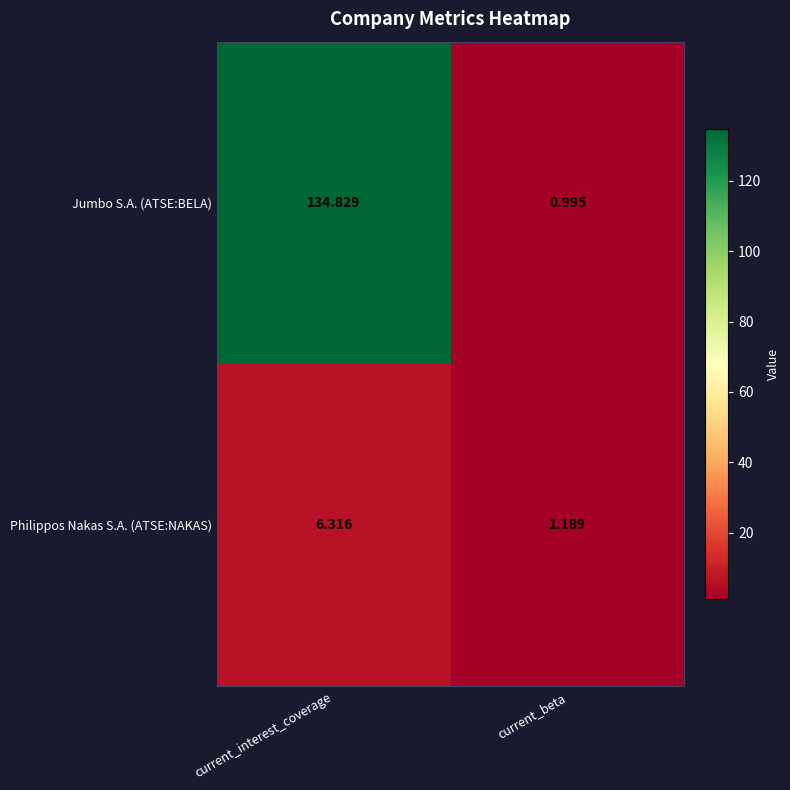

Where is Jumbo S.A. (ATSE:BELA) nearest to the value 67?

current_beta